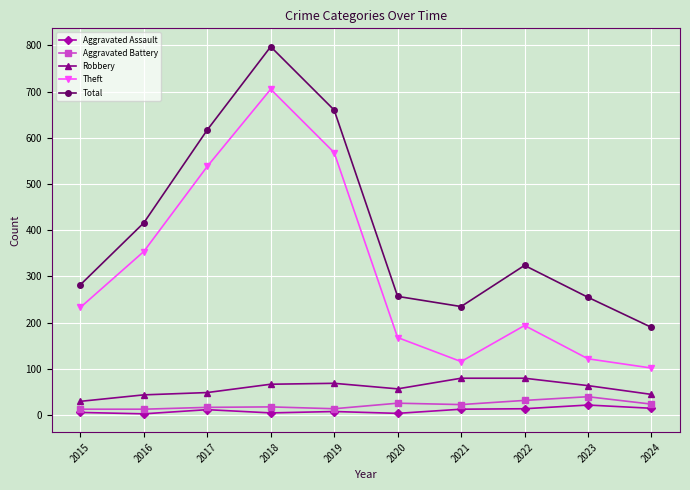

True or false: Aggravated Assault and Total cross at least once.

False